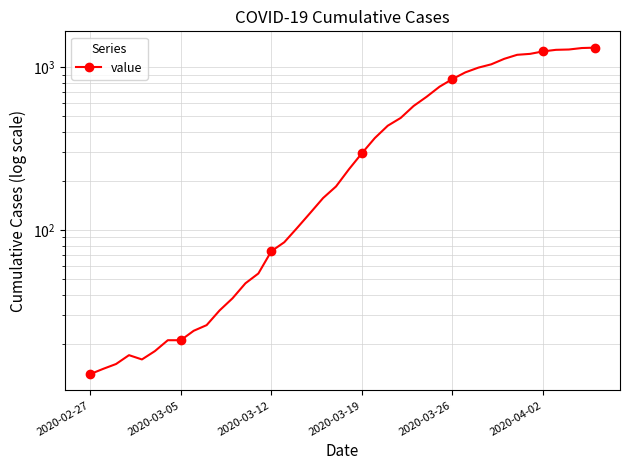

Read the value at 36, to the nearest 10.

1280